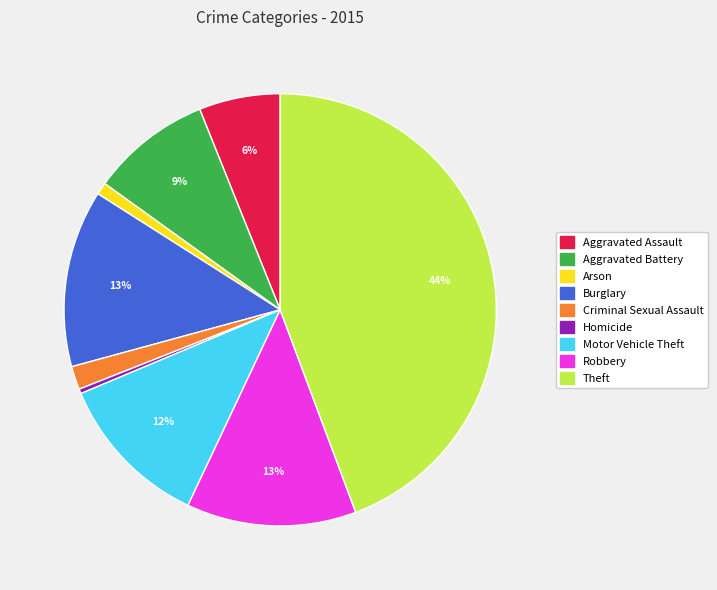

To the nearest percent, what percentage of the pie is Aggravated Assault?

6%